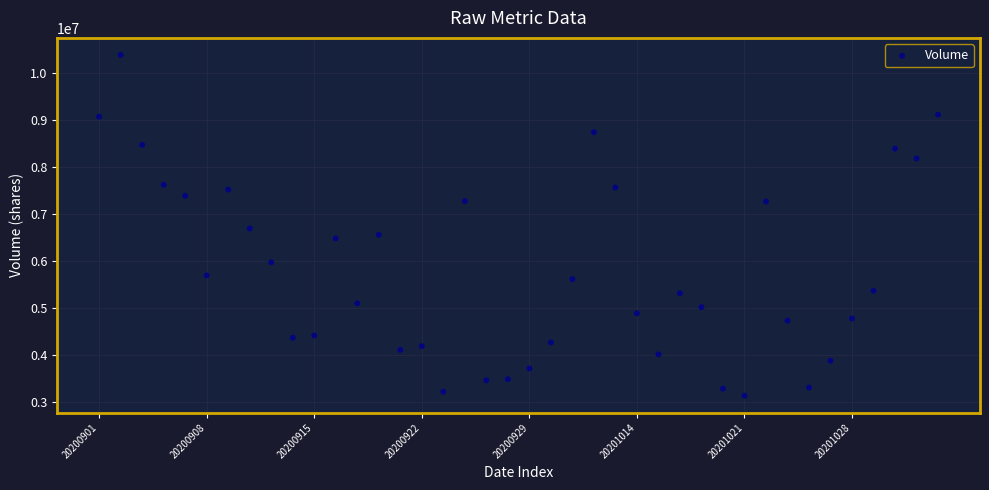

What is the range of Y values (max minus min)?

7249993